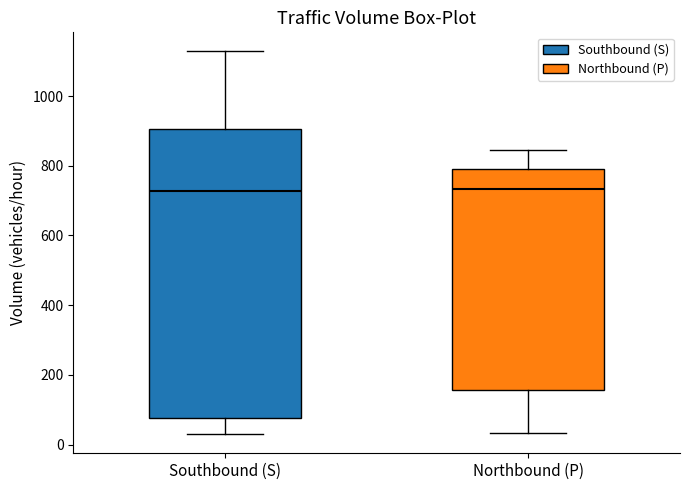

Reading left to right, transcribe this box plot: for each box, give where its median line is, the range the box spans, and where its two whiskers end, as read against the y-axis. The values are not printed on the chart, so give them approximately, as read against the axis.

Southbound (S): median 720, box 80 to 900, whiskers 40 to 1120
Northbound (P): median 740, box 160 to 800, whiskers 40 to 840